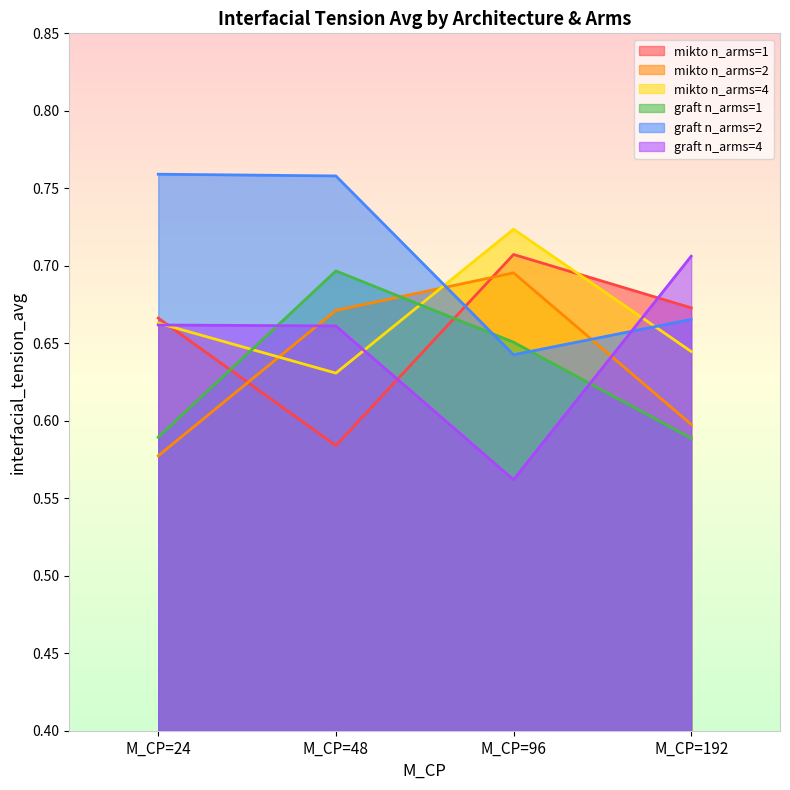

True or false: graft n_arms=2 and mikto n_arms=4 intersect in this chart.

True